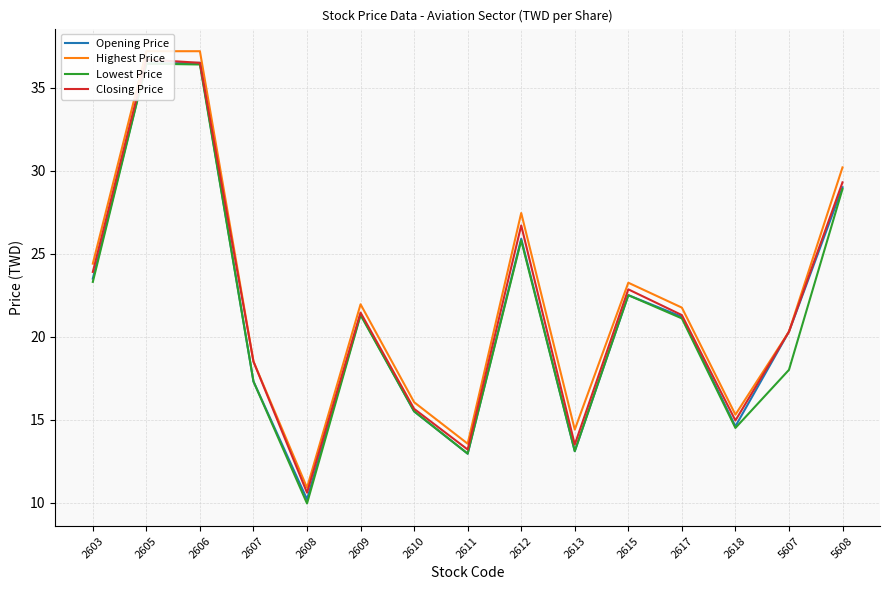

Where is Opening Price nearest to the value 23?

2603